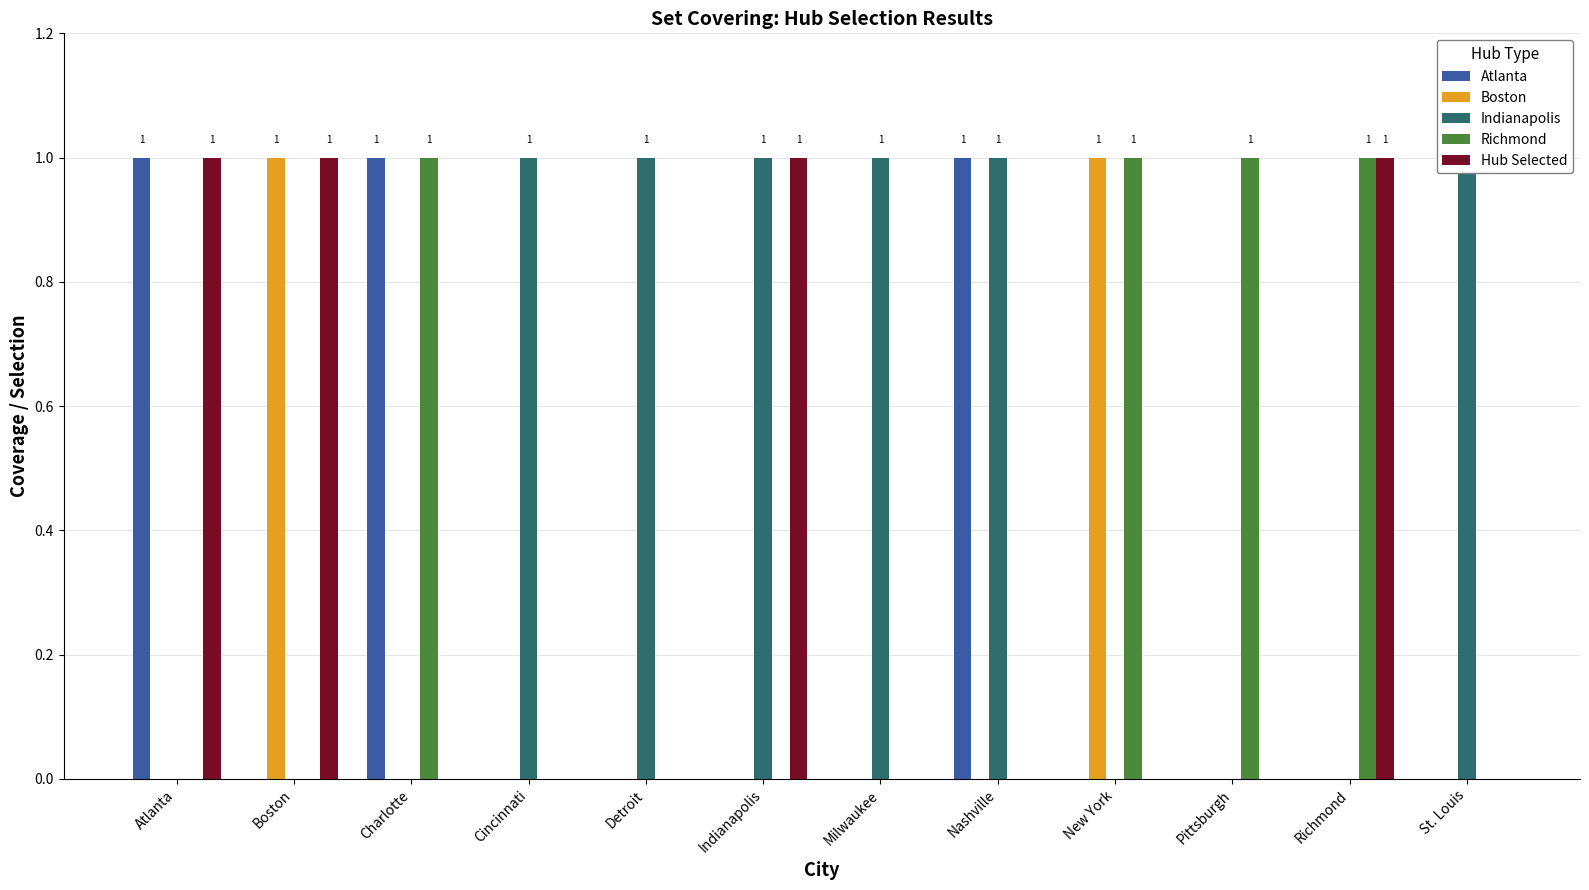

Which series changed the most between Indianapolis and Richmond?

Indianapolis